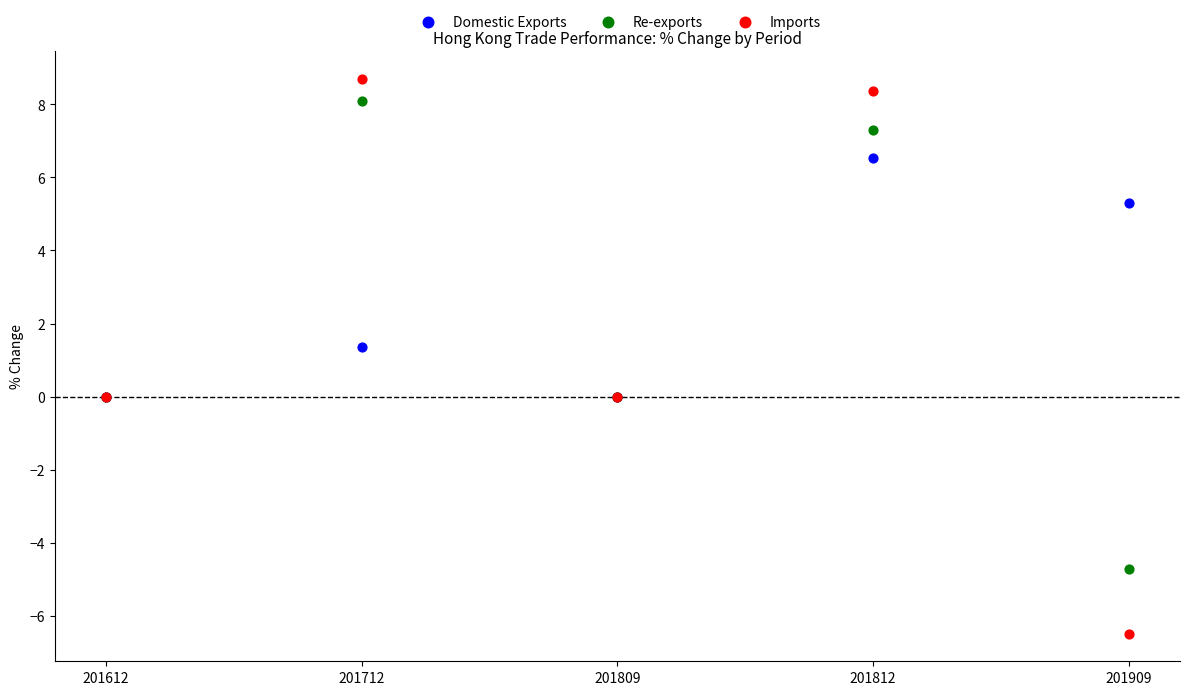

Across all series, what Y value is closest to 1?

1.4